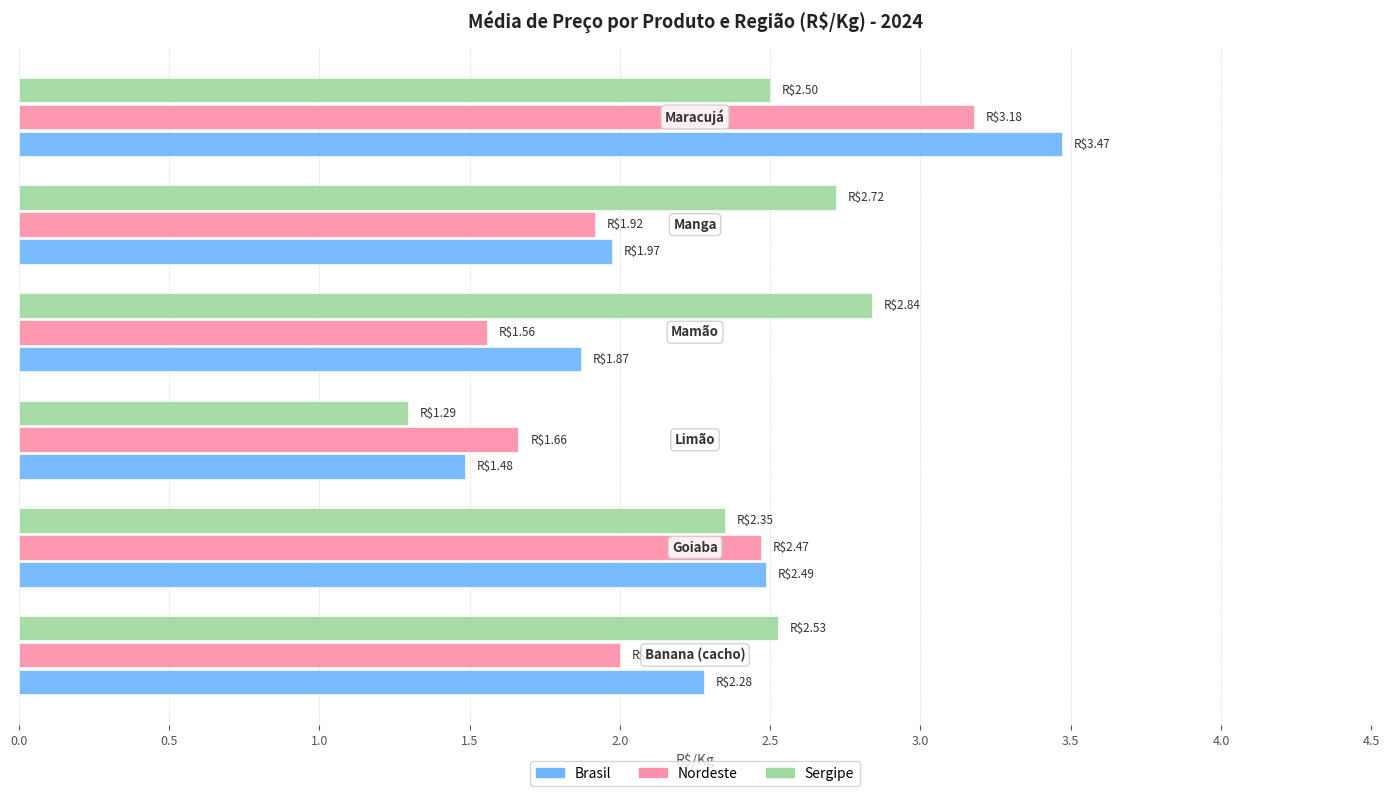

What is the difference between the maximum and minimum values in the Sergipe series?

1.5